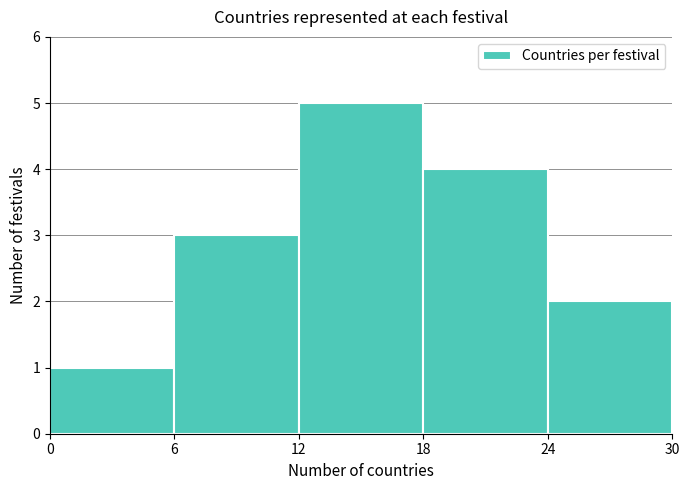

Over which range of the x-axis is the bar tallest?

12 to 18